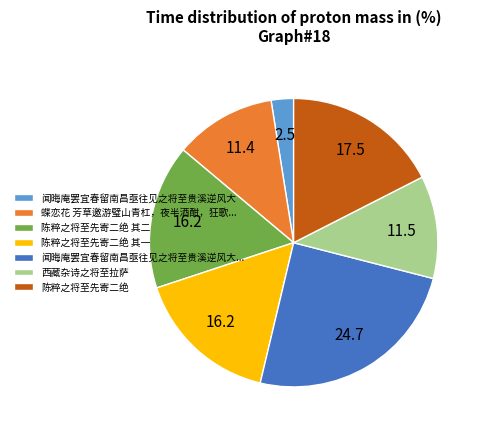

How many slices are in this pie chart?

7